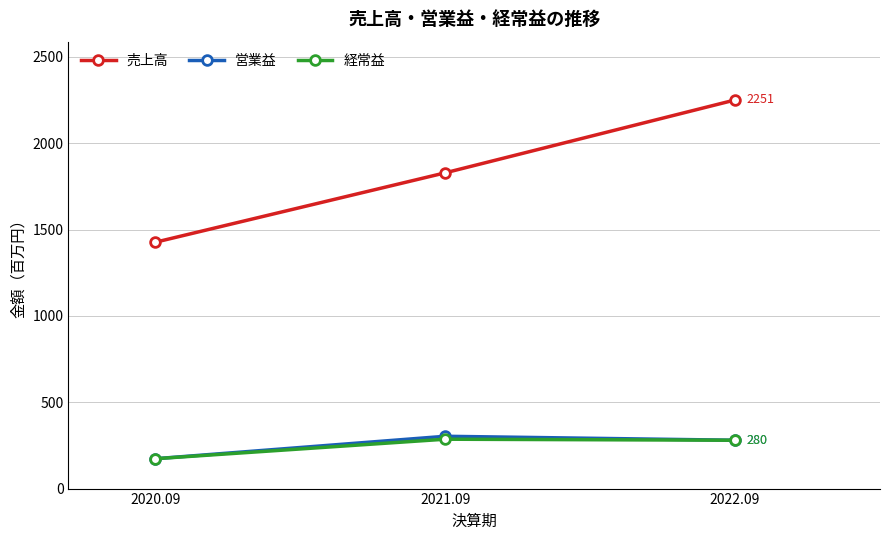

What is the sum of all 経常益 values?

739